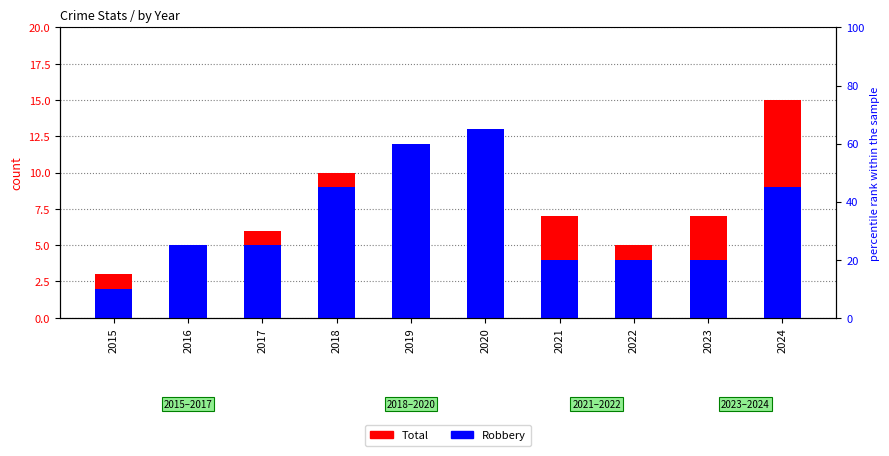

At which label does Robbery reach its peak?

2020